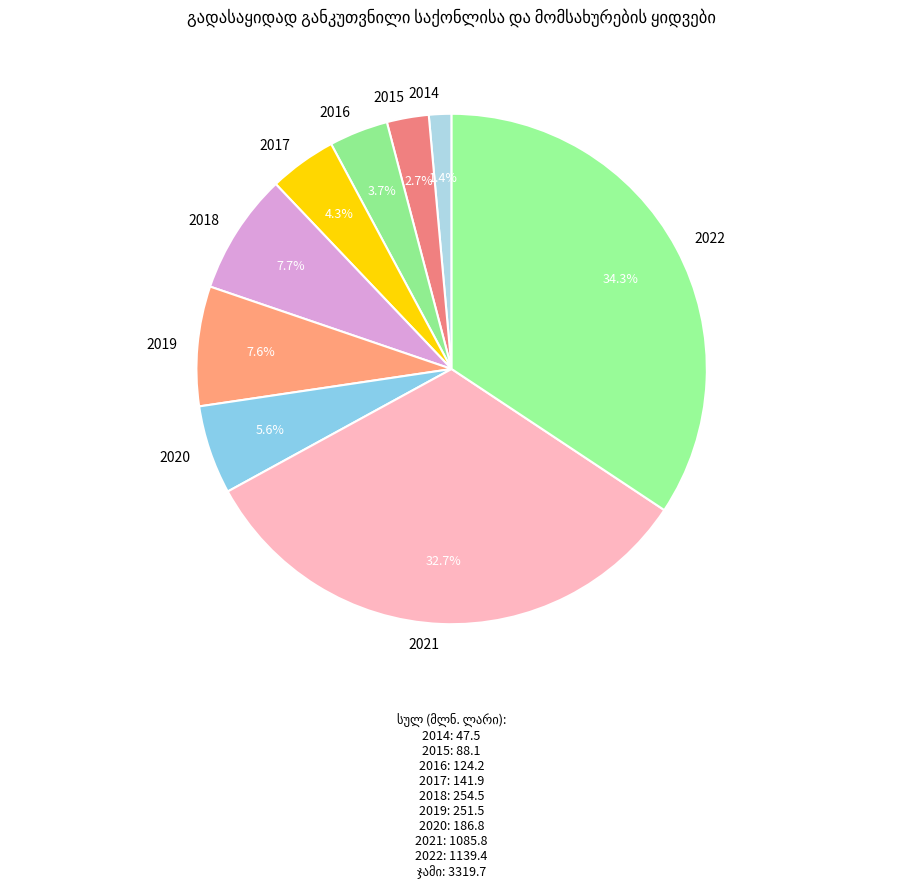

Does any single category account for the majority?

No